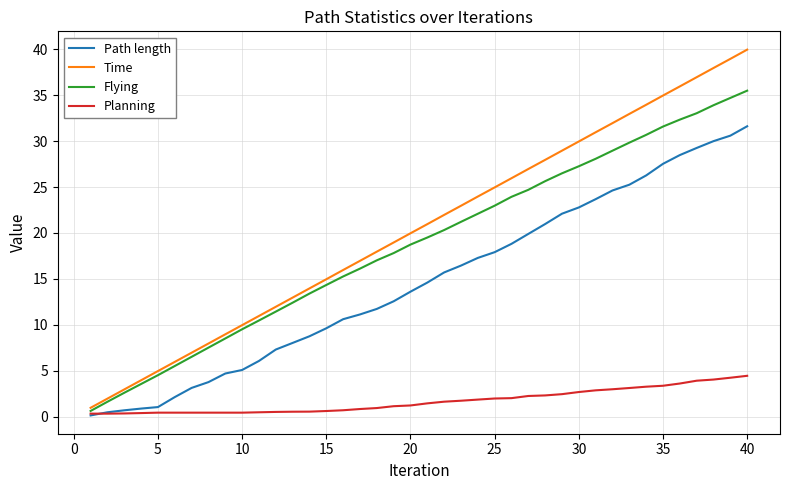

Count the number of categories in the chart.

40